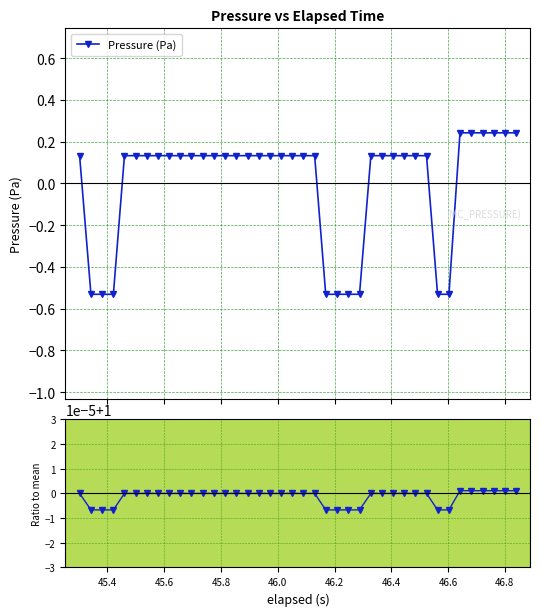

True or false: Ratio to ref and Pressure (Pa) intersect in this chart.

False